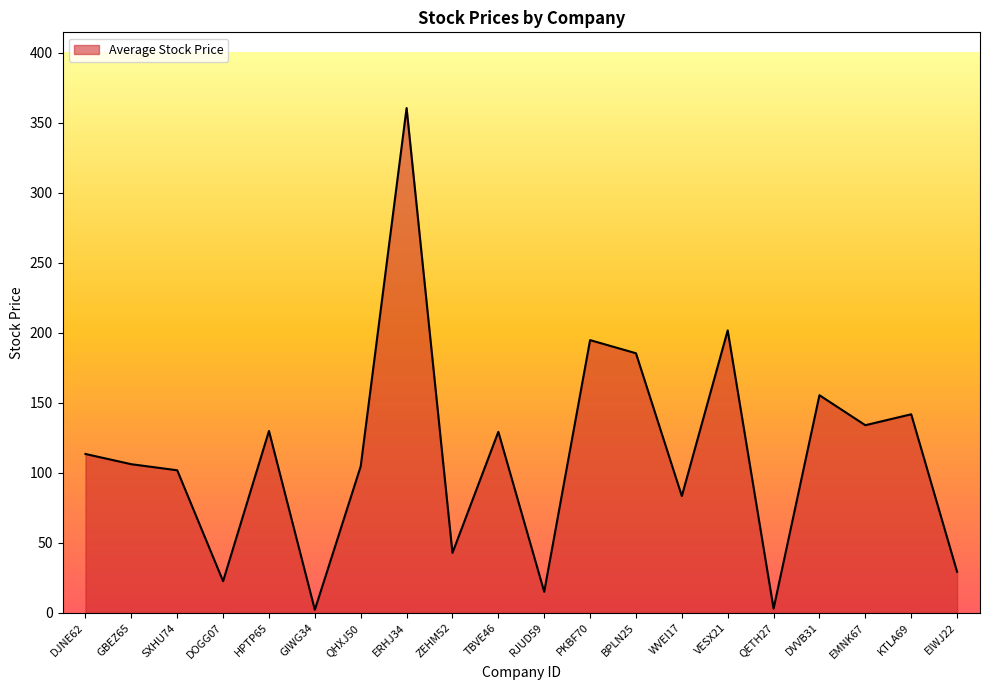

What position from the left is KTLA69?

19